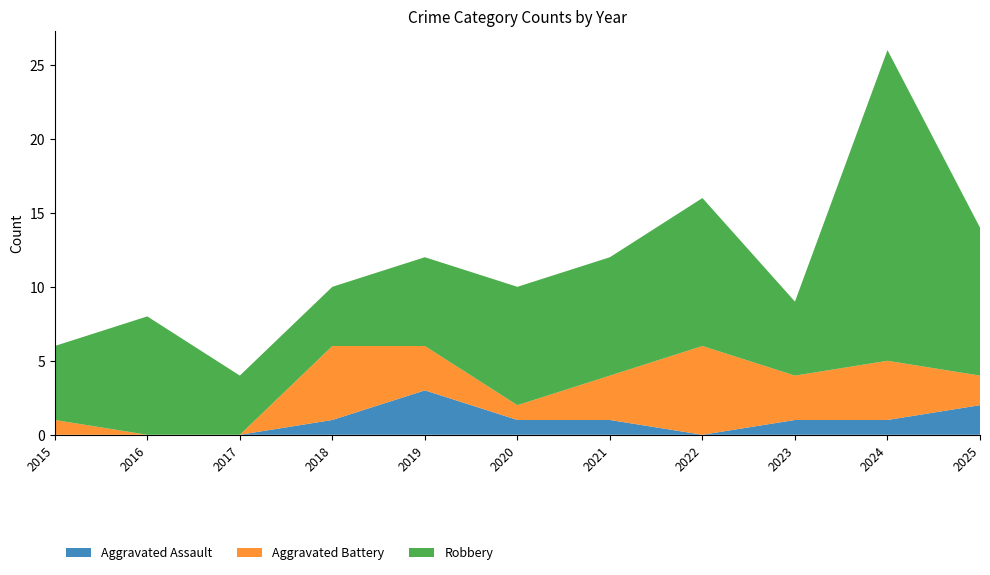

Reading right to left, what are all the values shown in this chart?

Aggravated Assault: 2025=2	2024=1	2023=1	2022=0	2021=1	2020=1	2019=3	2018=1	2017=0	2016=0	2015=0
Aggravated Battery: 2025=2	2024=4	2023=3	2022=6	2021=3	2020=1	2019=3	2018=5	2017=0	2016=0	2015=1
Robbery: 2025=10	2024=21	2023=5	2022=10	2021=8	2020=8	2019=6	2018=4	2017=4	2016=8	2015=5